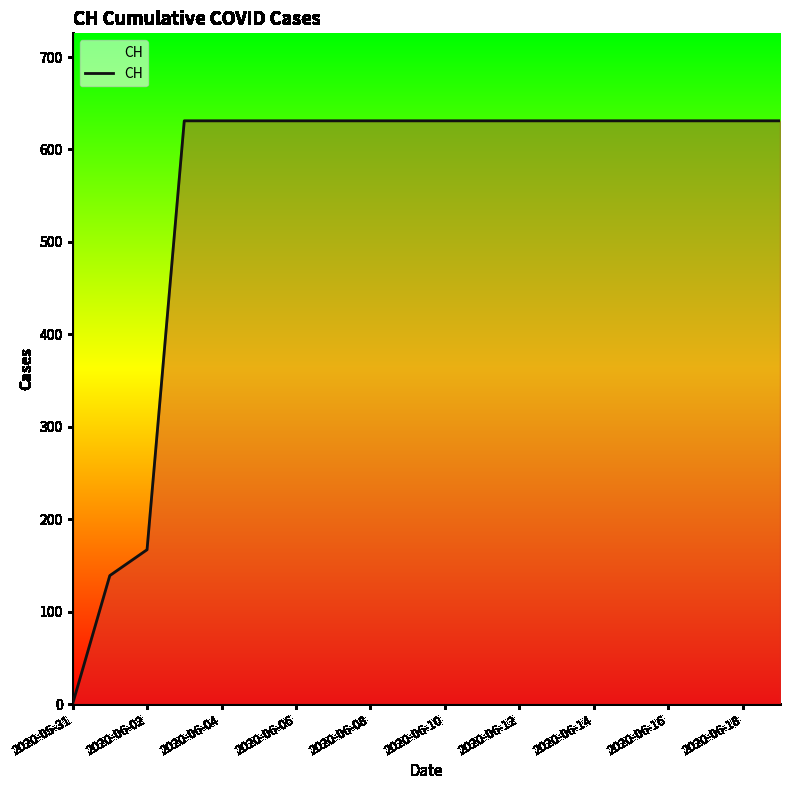

Does the chart display data point markers on the line(s)?

No